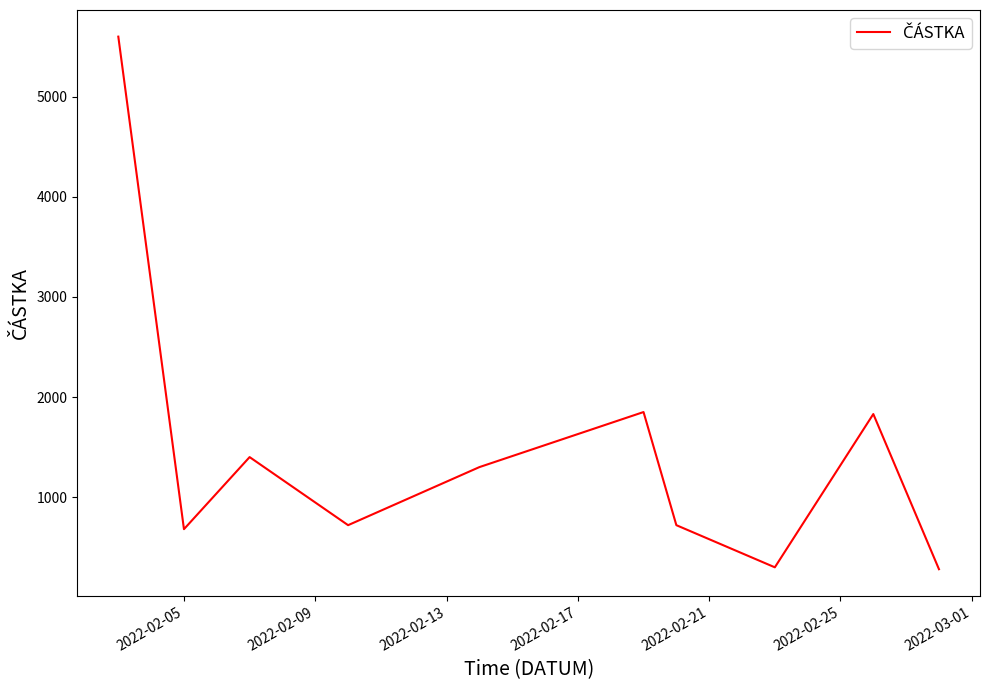

What is the difference between the maximum and minimum values?

5320